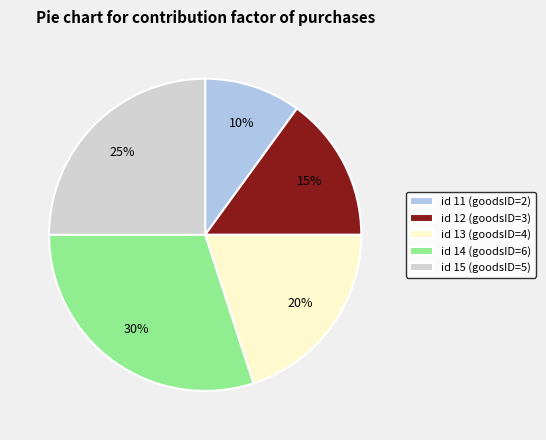

Combined, do id 15 (goodsID=5) and id 14 (goodsID=6) account for over 50%?

Yes